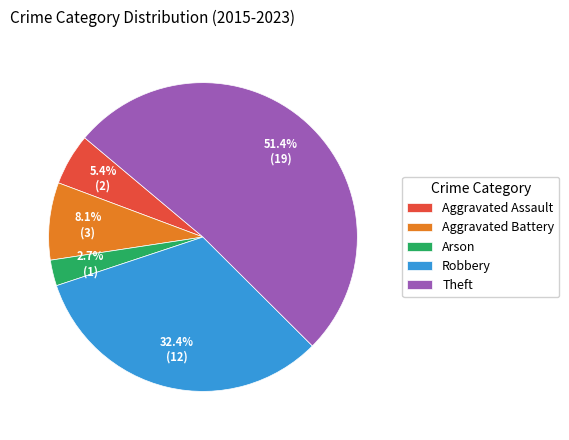

Count the number of slices in the pie.

5